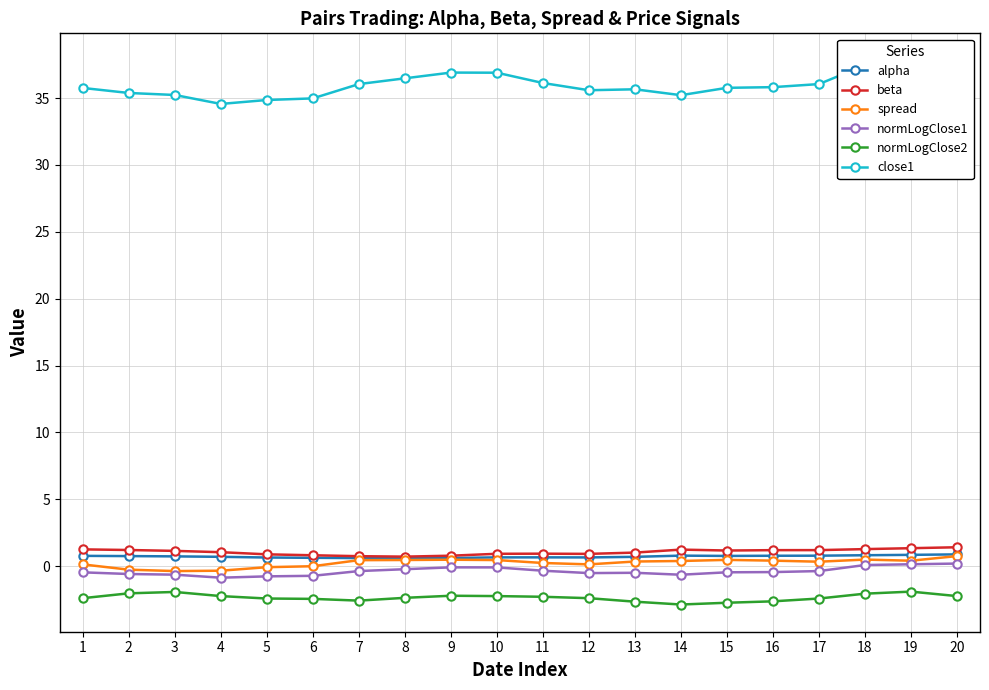

At how many categories does at least one series exceed 12?

20